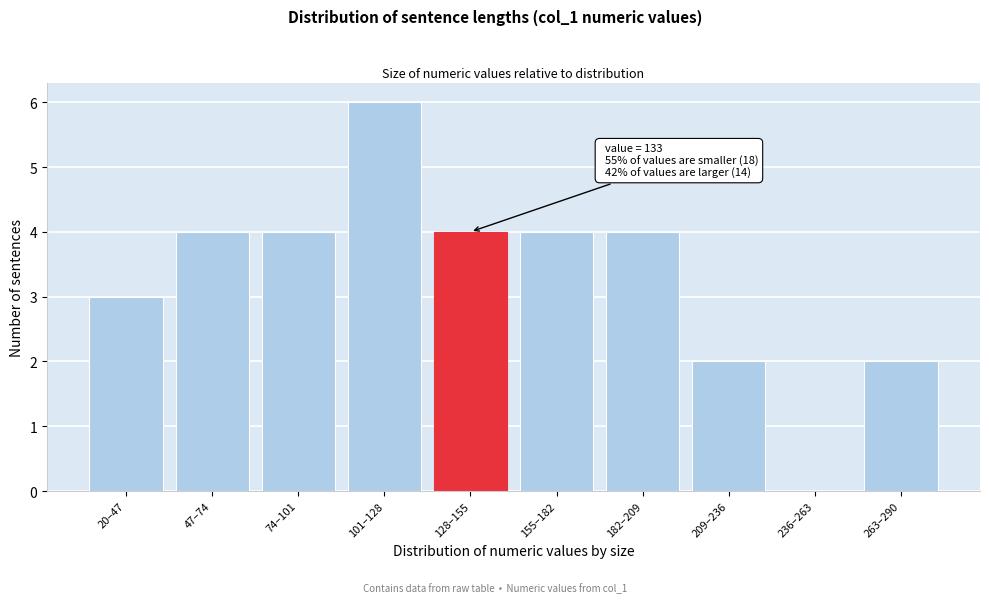

Reading right to left, transcribe all the data shown in this chart.

263–290=2	236–263=0	209–236=2	182–209=4	155–182=4	128–155=4	101–128=6	74–101=4	47–74=4	20–47=3